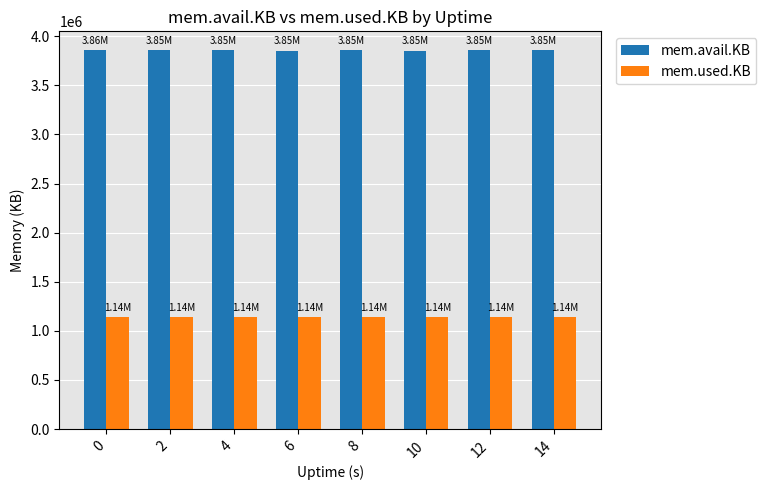

What is the difference between the mem.avail.KB values at 0 and 6?

2300